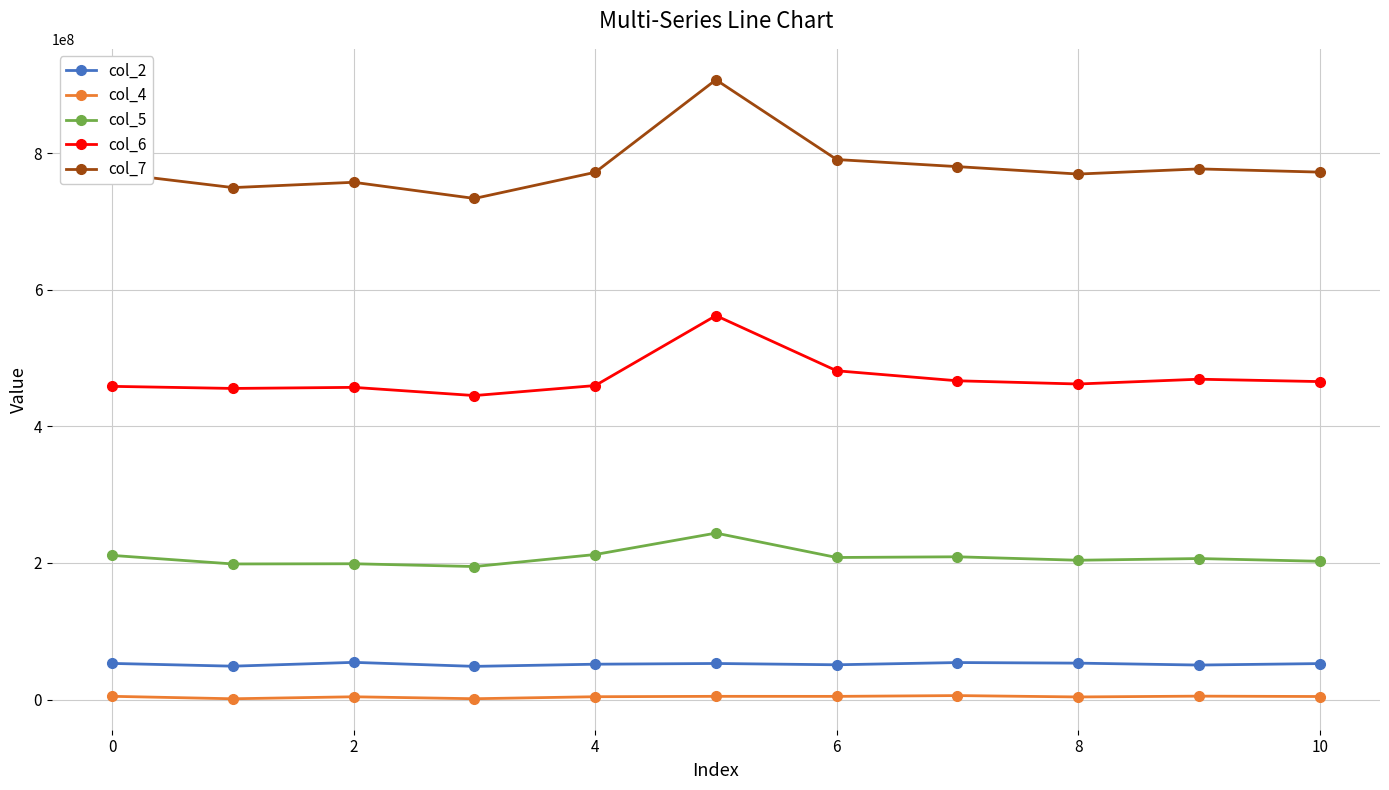

Which series has the largest total across all categories?

col_7